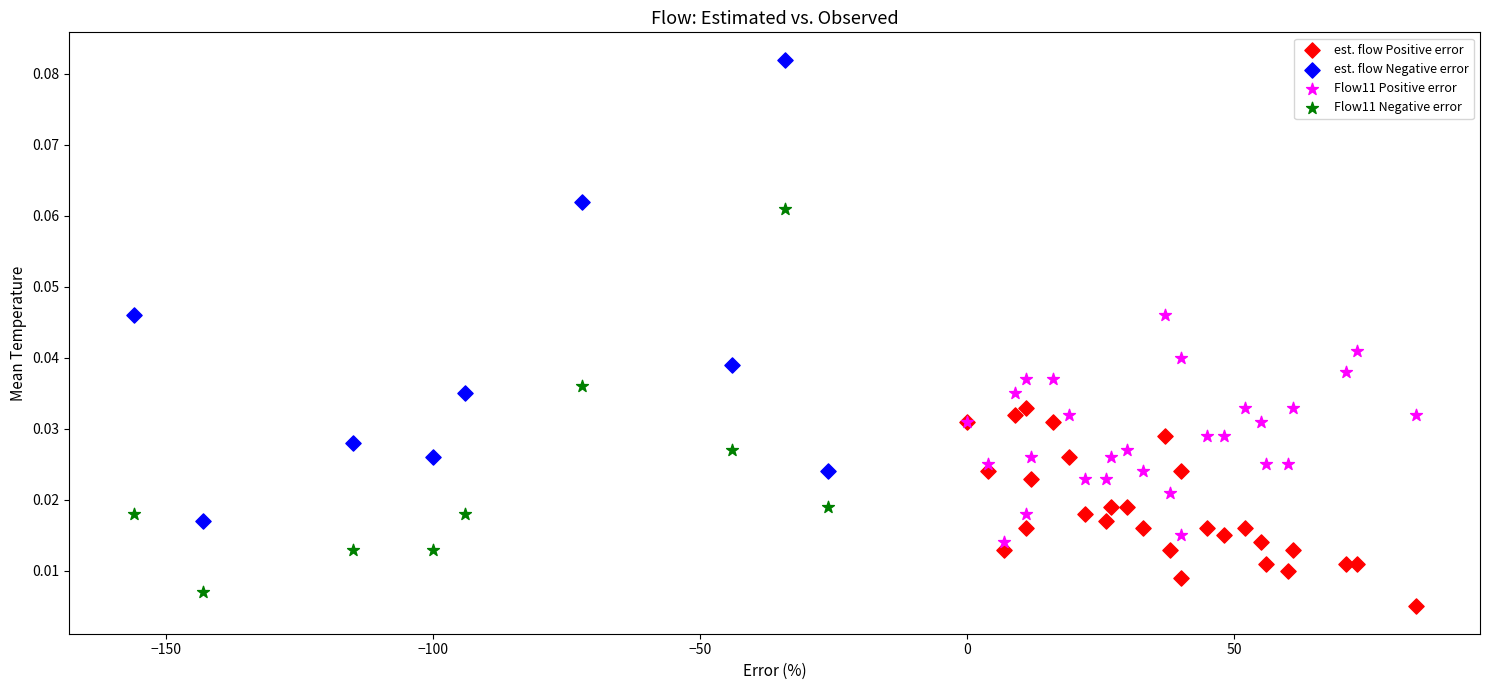

Which series reaches the maximum Y coordinate?

est. flow Negative error